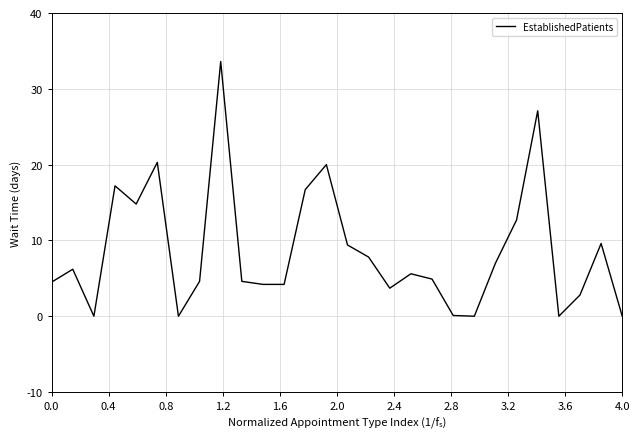

What is the average value?

8.6